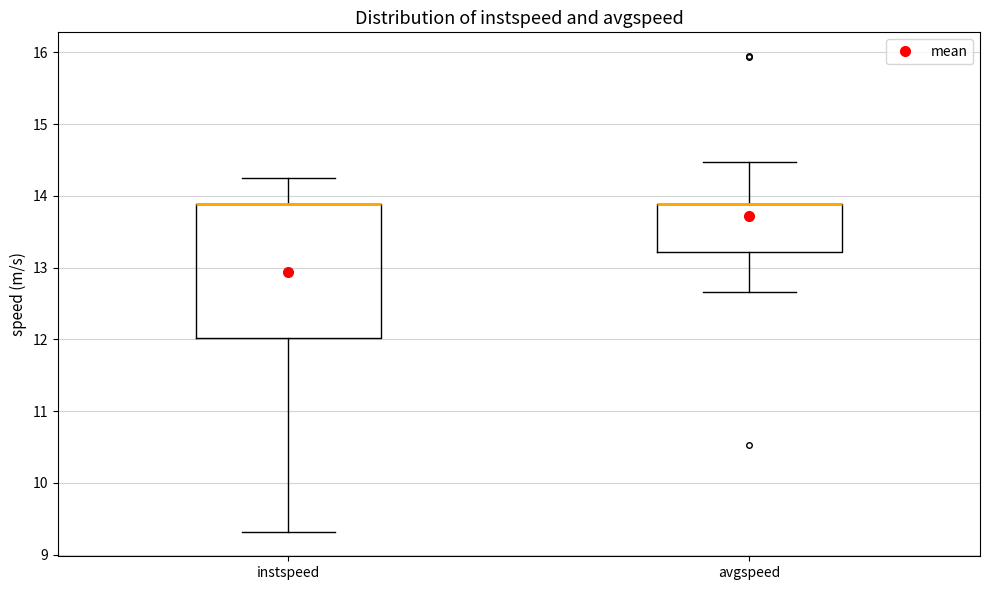

Comparing the boxes themselves (not the whiskers), which one is the tallest?

instspeed